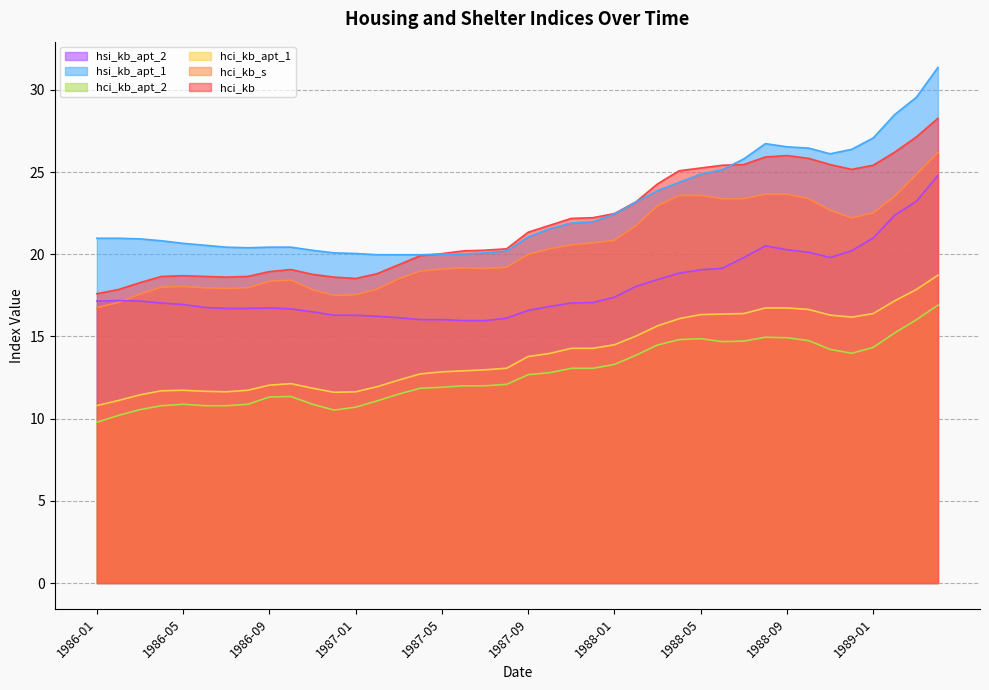

At which category is the sum across all series the highest?

1989-04